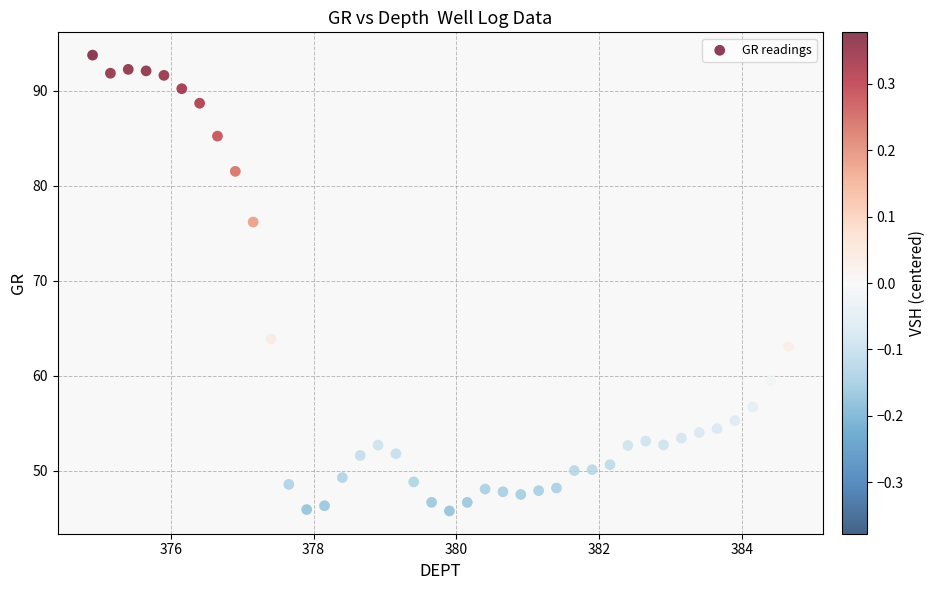

What Y value in the scatter plot is closest to 69?

63.9